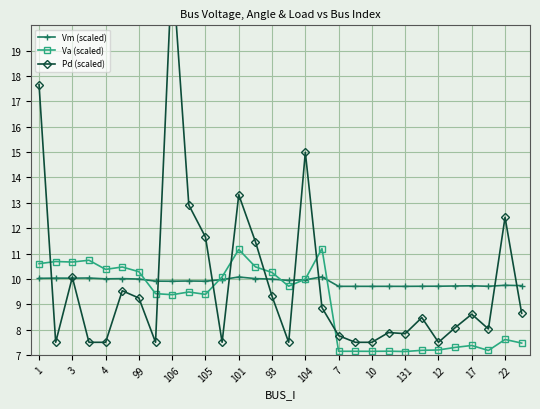

How many lines are shown in the chart?

3